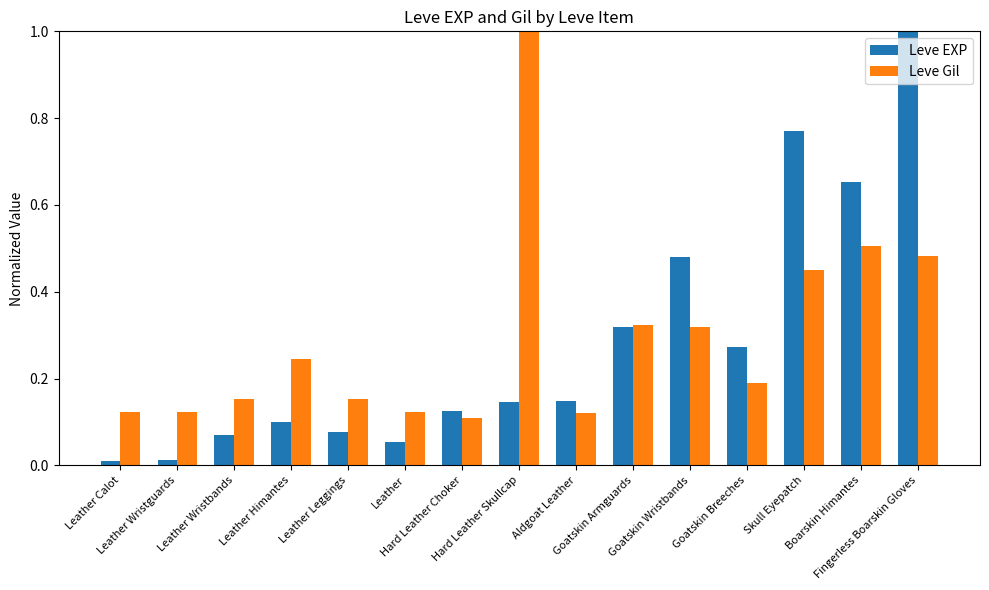

At how many categories does at least one series exceed 0?

15